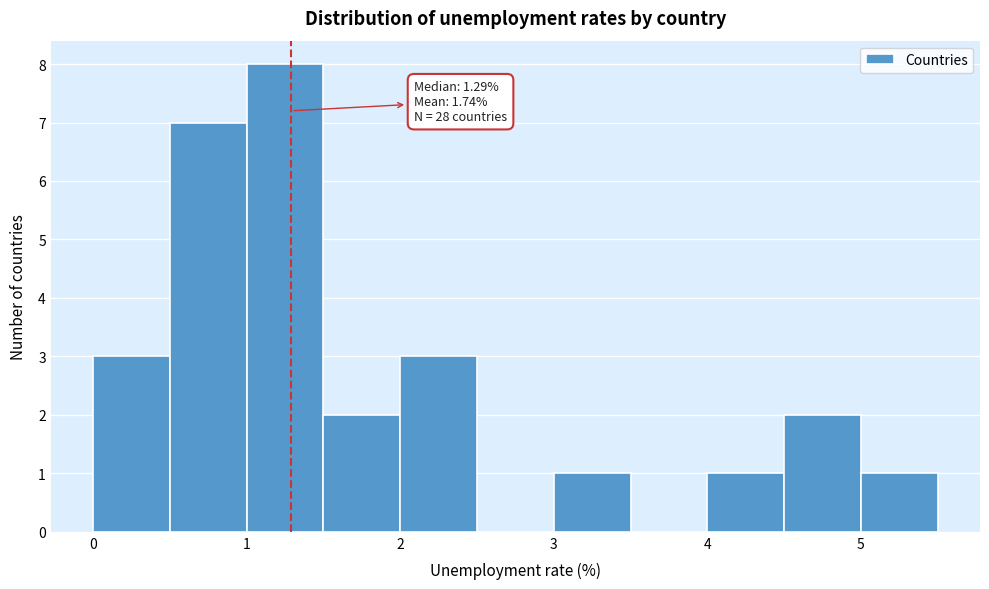

Over which range of the x-axis is the bar tallest?

1.0 to 1.5